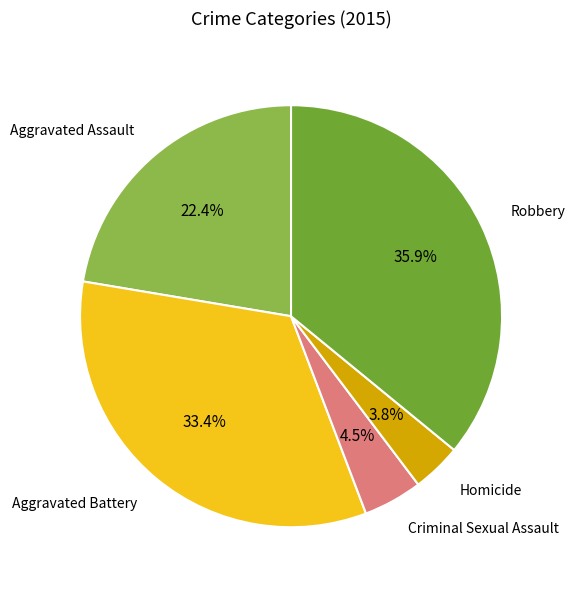

To the nearest percent, what is the difference between the Aggravated Battery and Homicide slice percentages?

30%